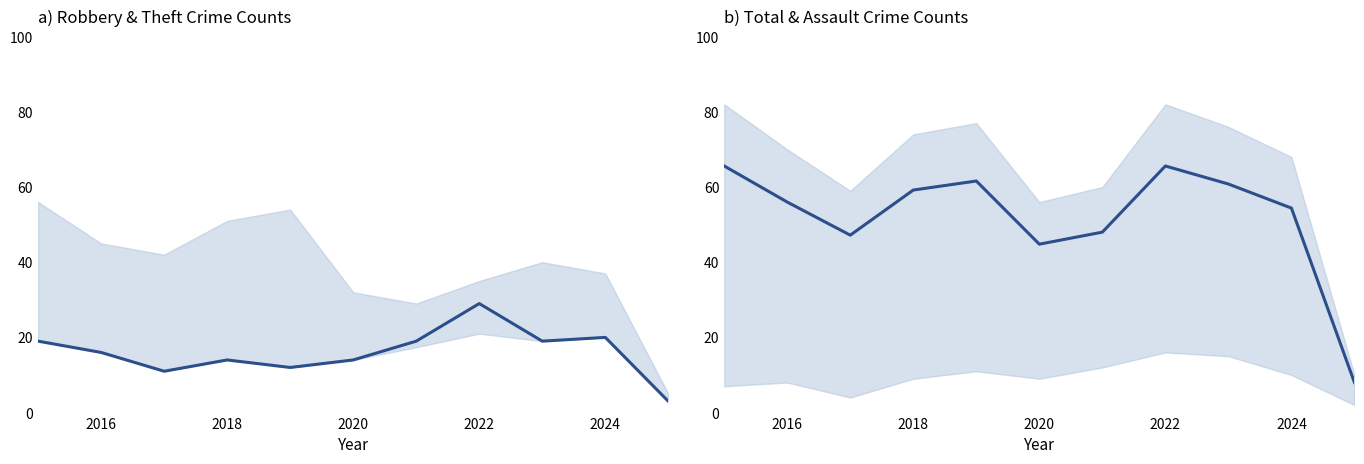

True or false: Robbery and Total (scaled) cross at least once.

False